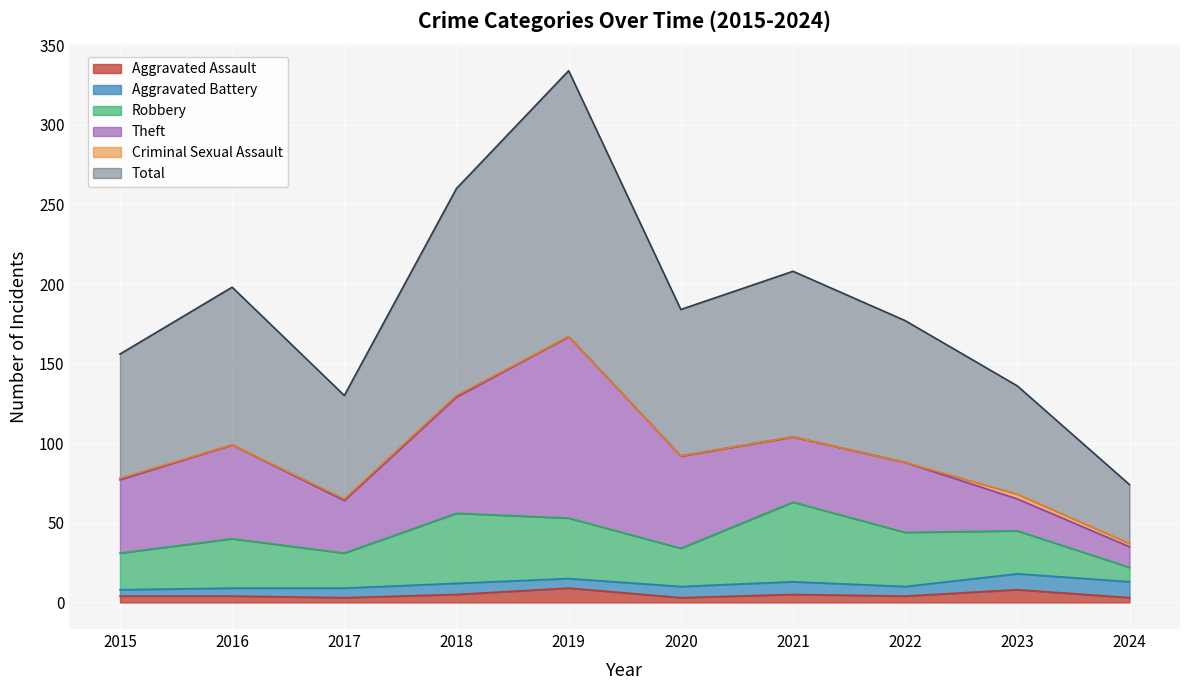

Reading left to right, transcribe all the data shown in this chart.

Aggravated Assault: 4	4	3	5	9	3	5	4	8	3
Aggravated Battery: 4	5	6	7	6	7	8	6	10	10
Robbery: 23	31	22	44	38	24	50	34	27	9
Theft: 46	59	33	73	114	58	41	44	20	13
Criminal Sexual Assault: 1	0	1	1	0	0	0	0	3	2
Total: 78	99	65	130	167	92	104	89	68	37